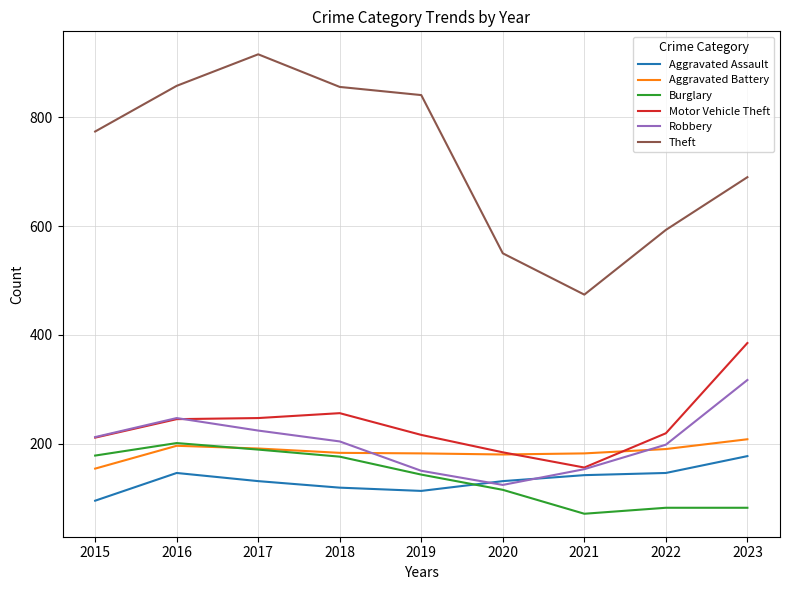

At which category does Burglary reach its first local valley?

2021